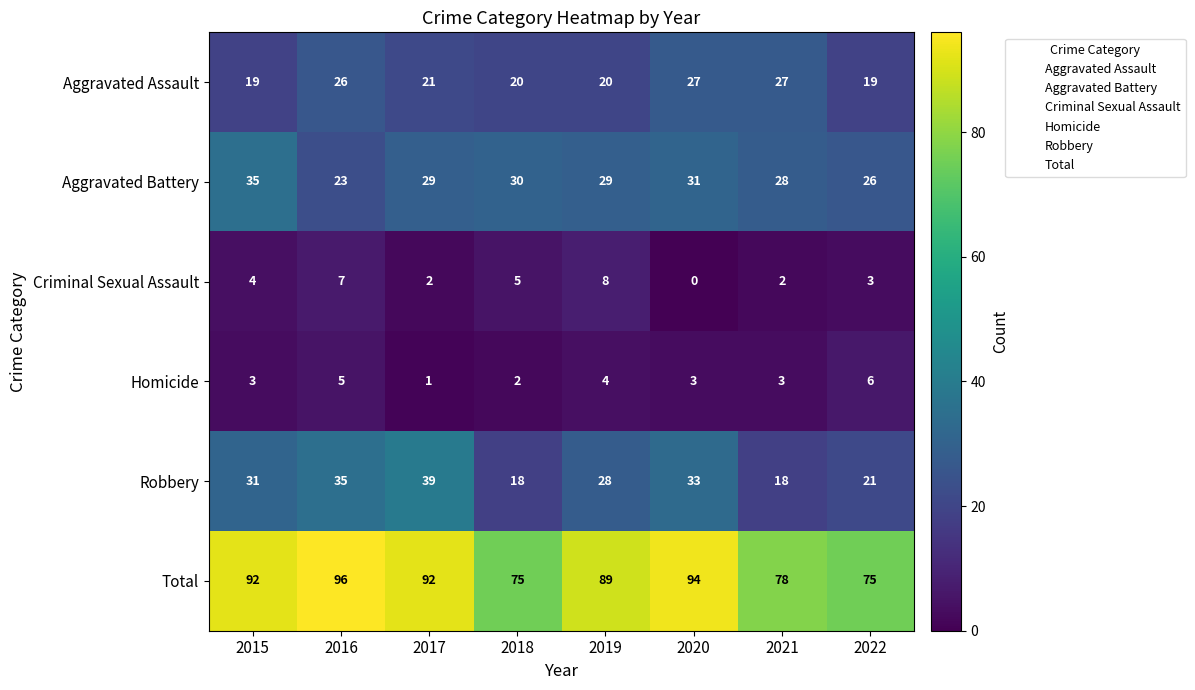

The value of Aggravated Assault at 2021 is 27. True or false?

True